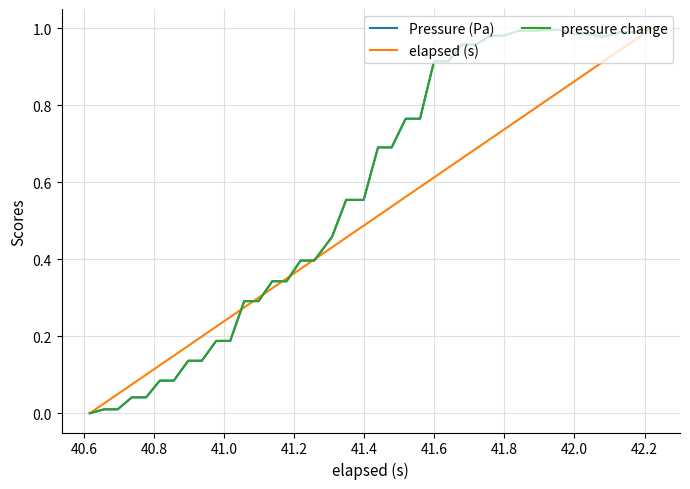

Does the chart display data point markers on the line(s)?

No